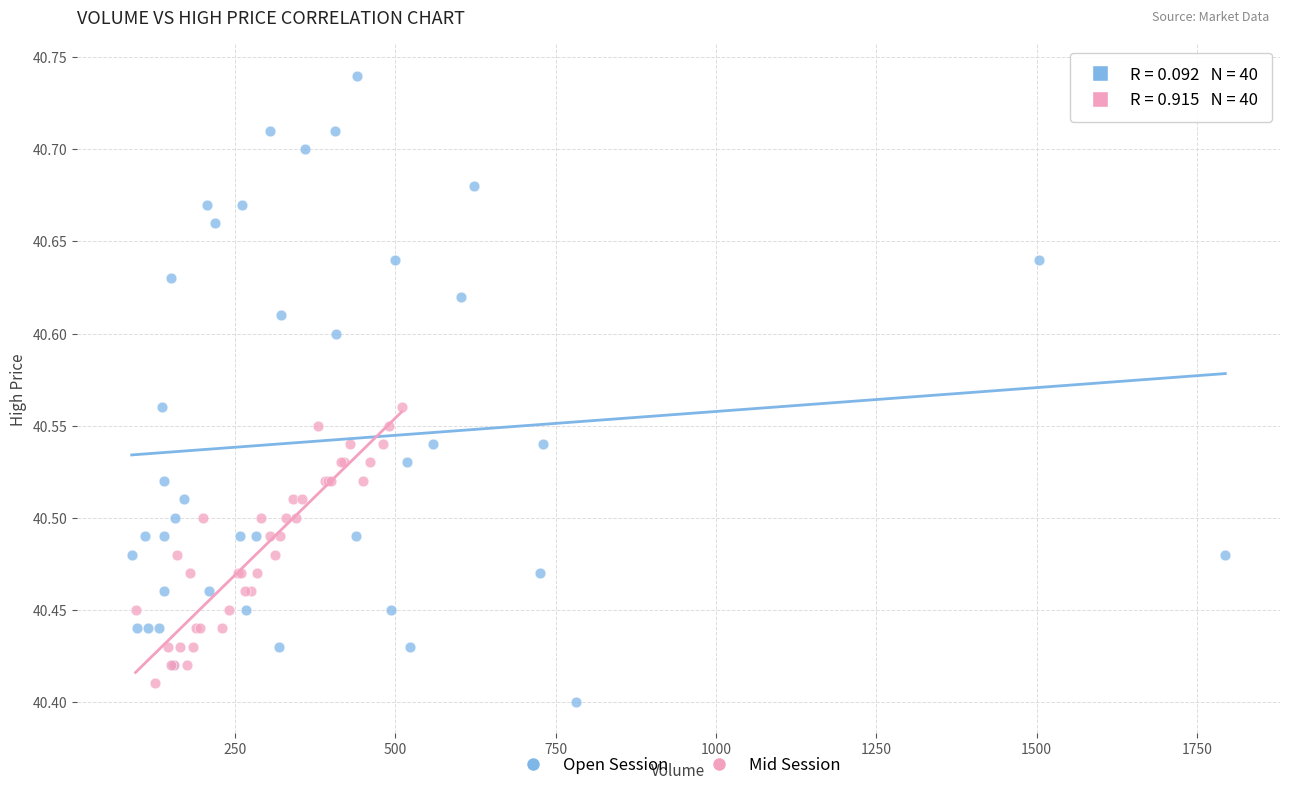

Which series has the widest spread of Y values?

Open Session